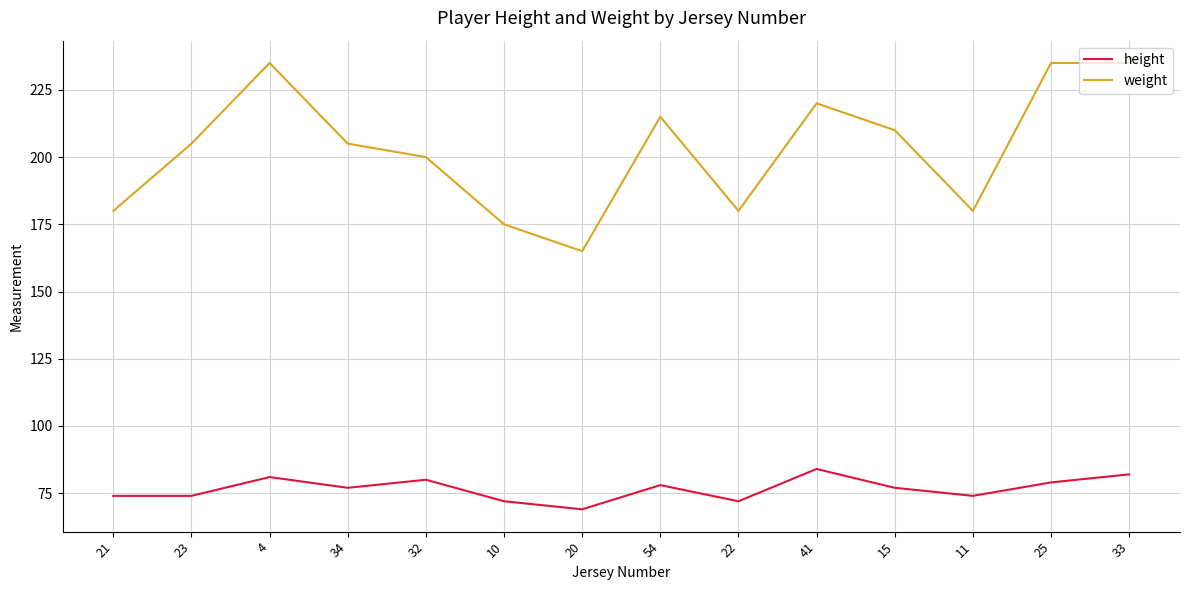

Rank the series by their maximum value, from highest to lowest.

weight, height